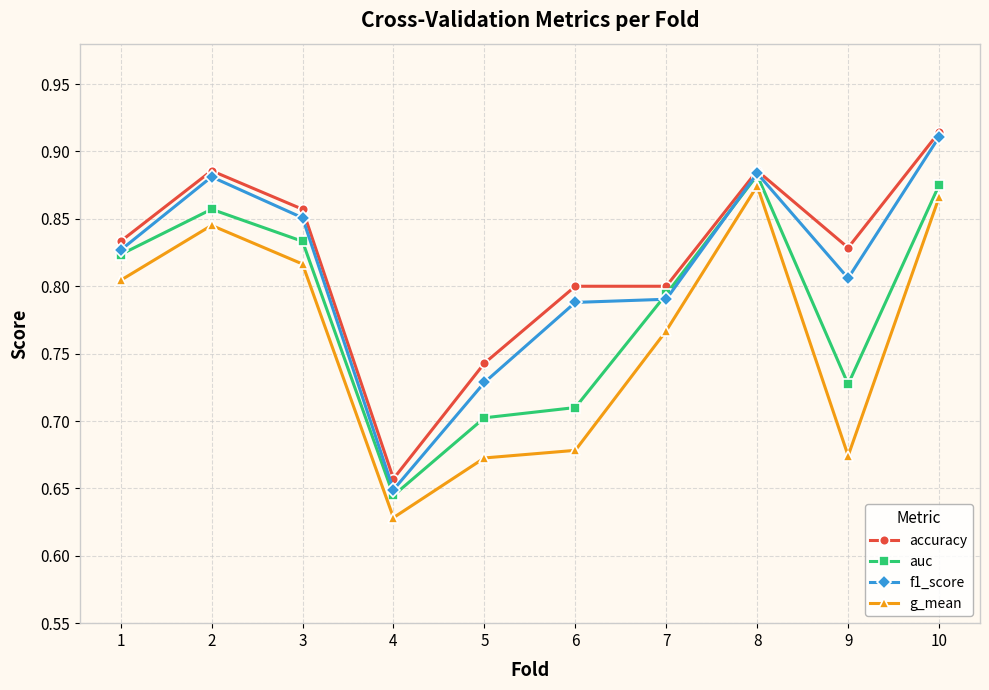

What is the difference between the maximum and second lowest values in the g_mean series?

0.2